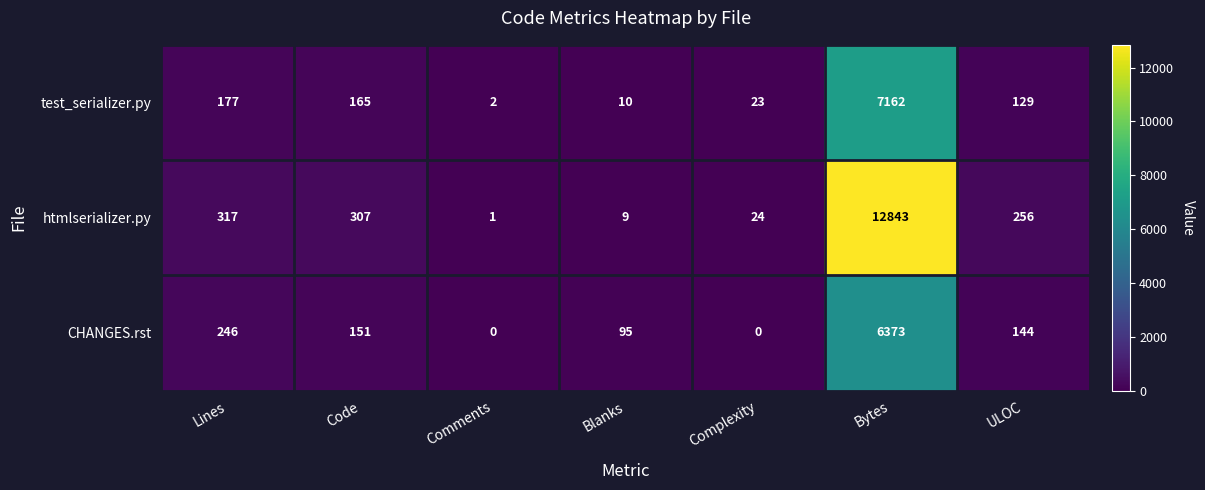

At which category does the chart reach its peak across all series?

Bytes